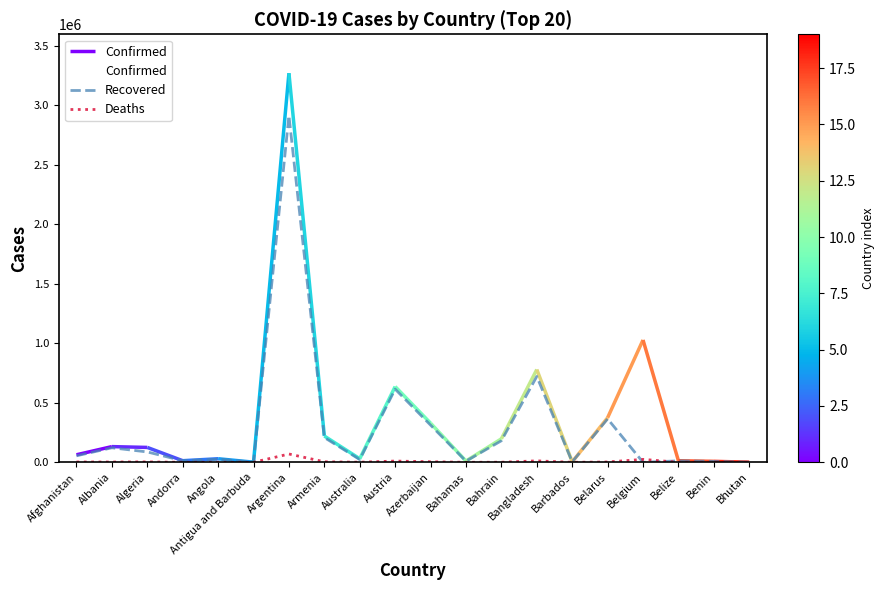

True or false: Recovered and Confirmed intersect in this chart.

False